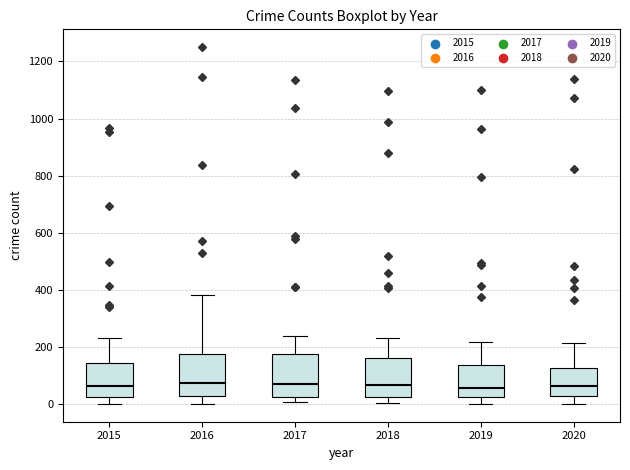

Where is the lower edge of the box at x = 2015 on the y-axis? The values are not printed on the chart, so give them approximately, as read against the axis.

20